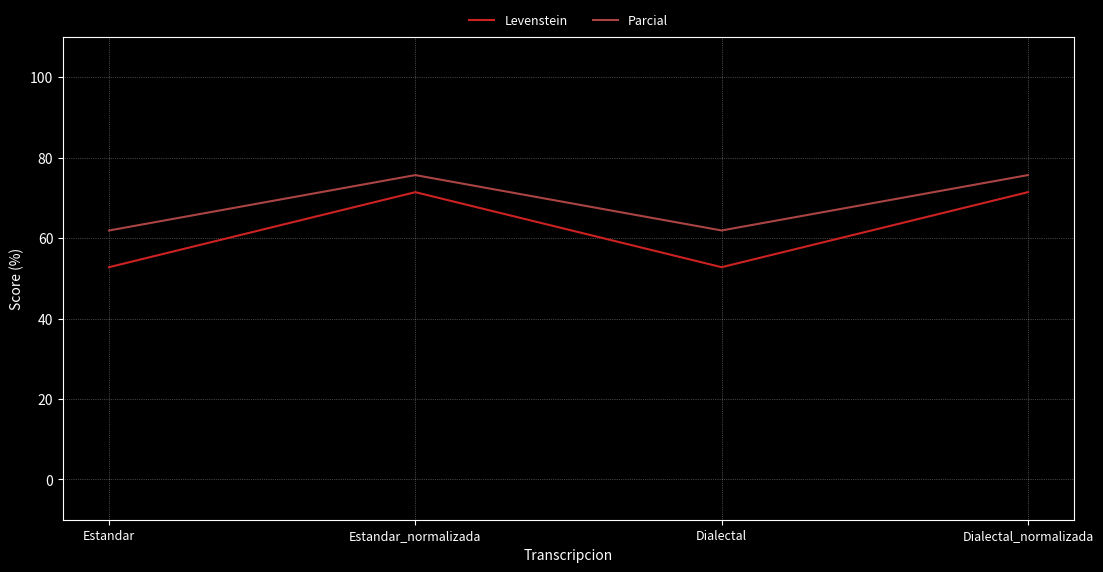

What is the total value across all series at Dialectal_normalizada?

147.1